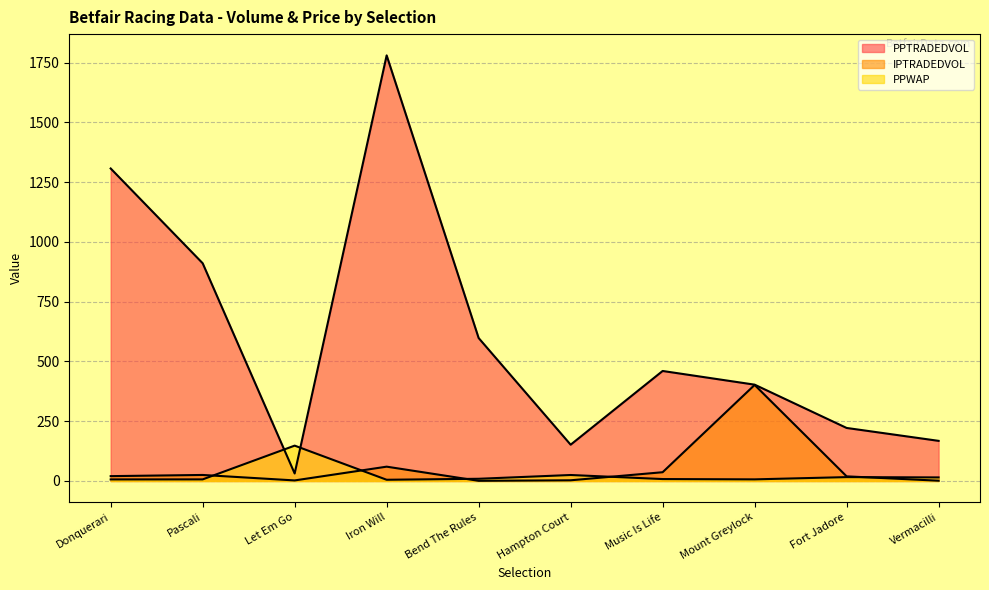

The value of PPTRADEDVOL at Bend The Rules is 597.8. True or false?

True